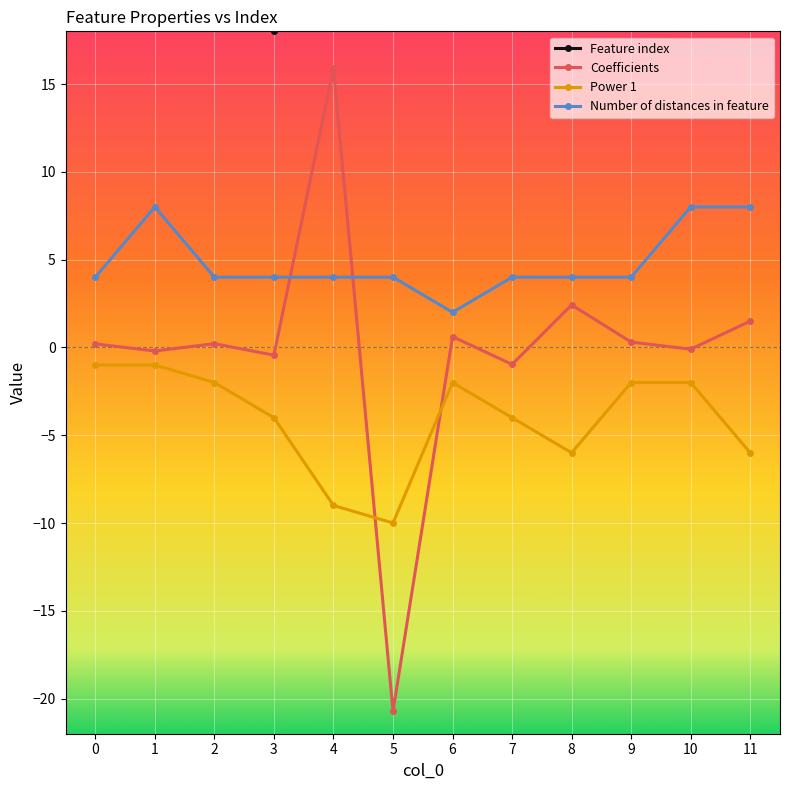

True or false: Coefficients and Feature index intersect in this chart.

False